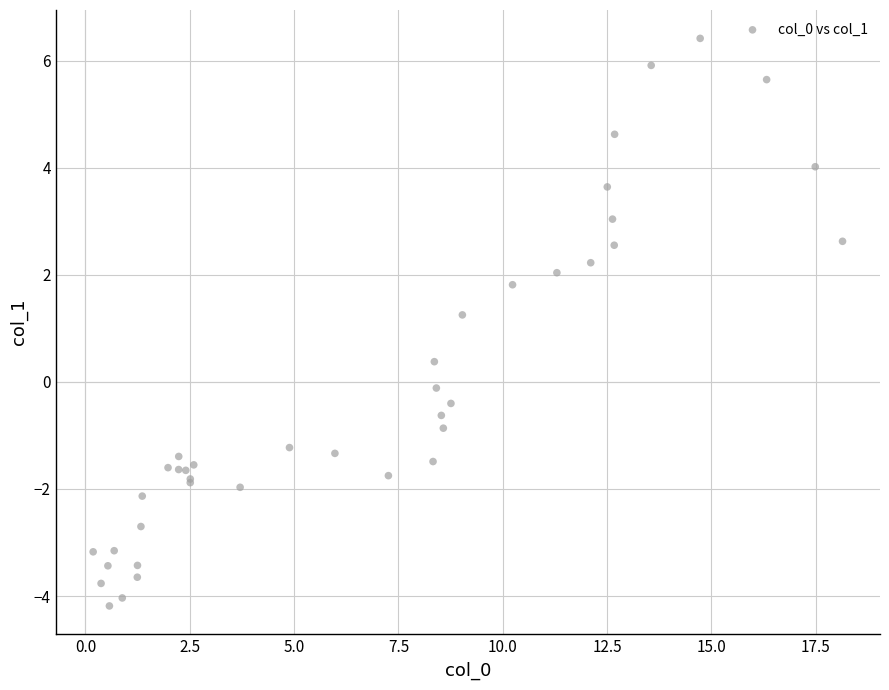

What Y value in the scatter plot is closest to 1?

1.3